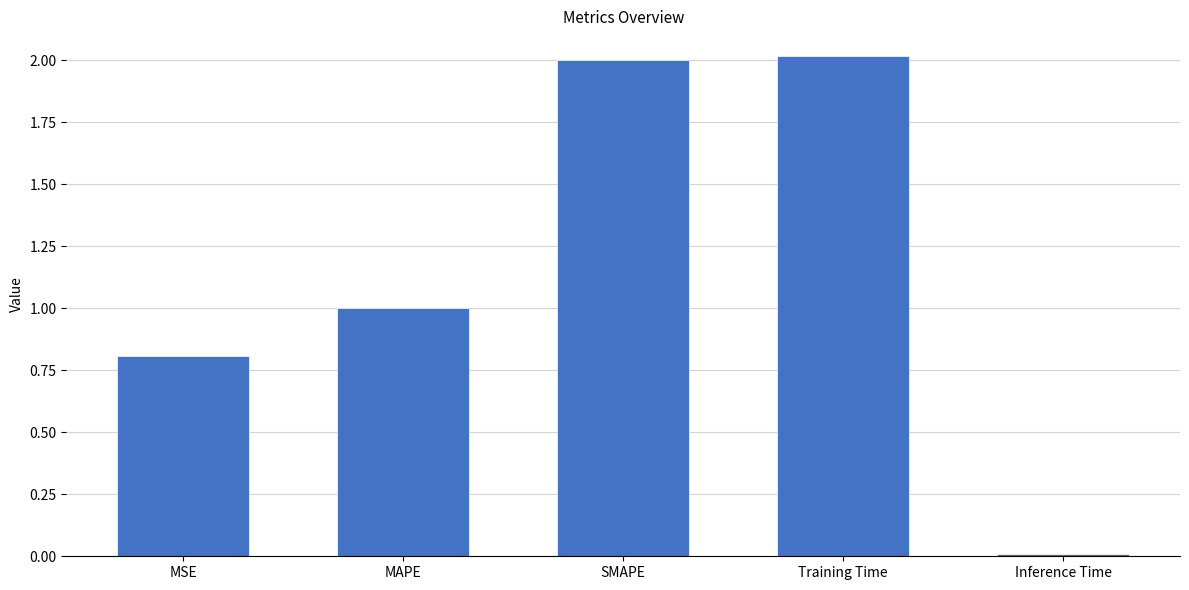

How many distinct data groups are displayed?

1